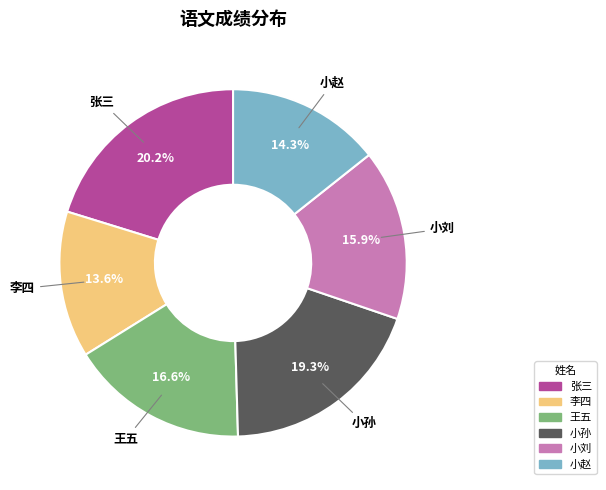

Rank the categories by value from highest to lowest.

张三, 小孙, 王五, 小刘, 小赵, 李四